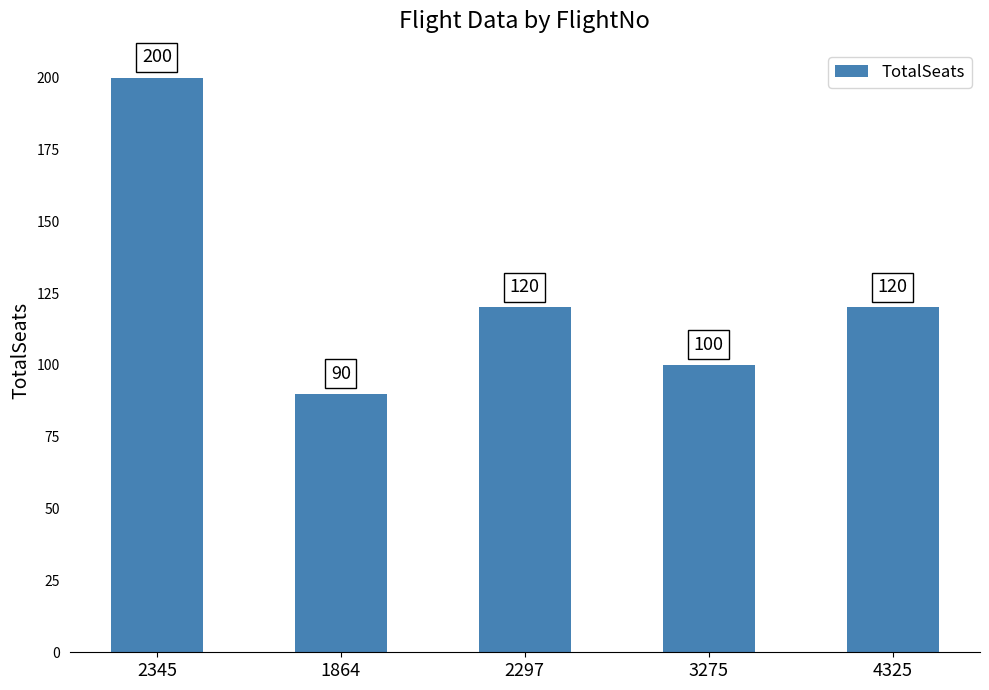

The value at 3275 is 100. True or false?

True